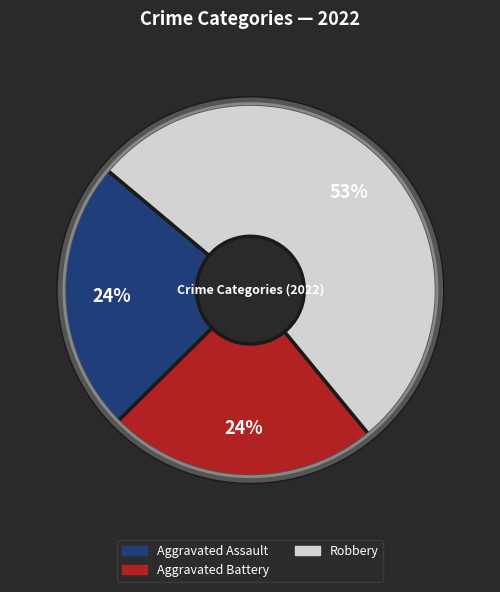

To the nearest percent, what is the difference between the largest and smallest slice percentages?

29%